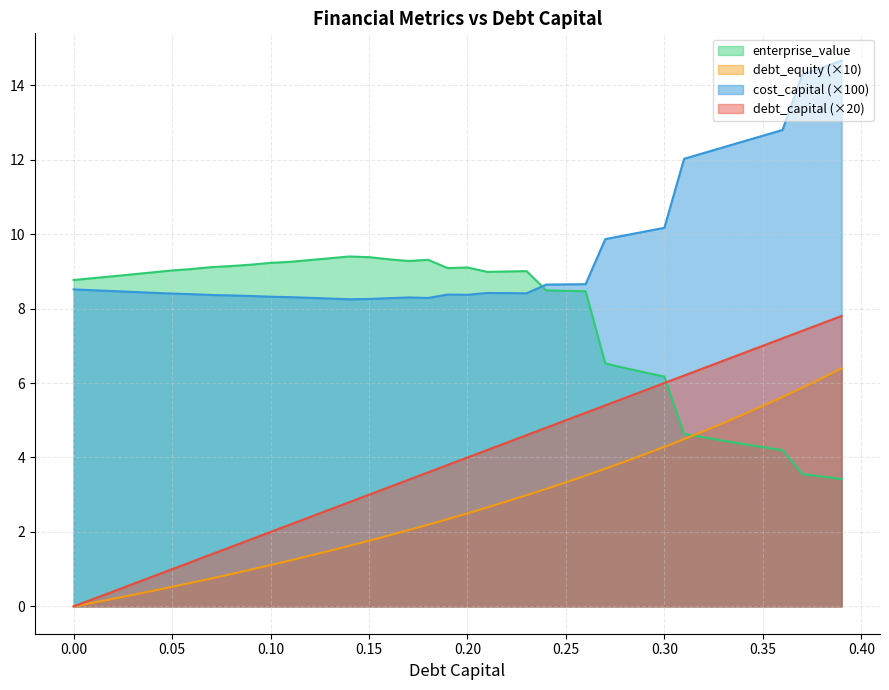

What is the total value across all series at 0.37?

31.1